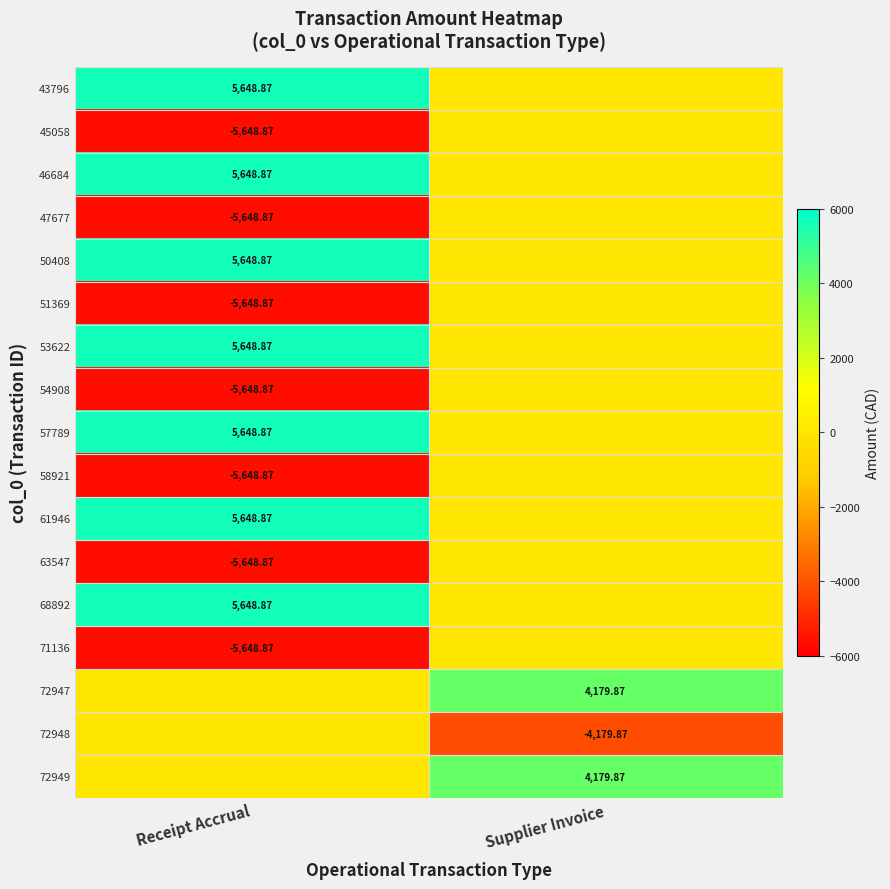

Is the value of 51369 at Receipt Accrual greater than the value of 72949 at Supplier Invoice?

No